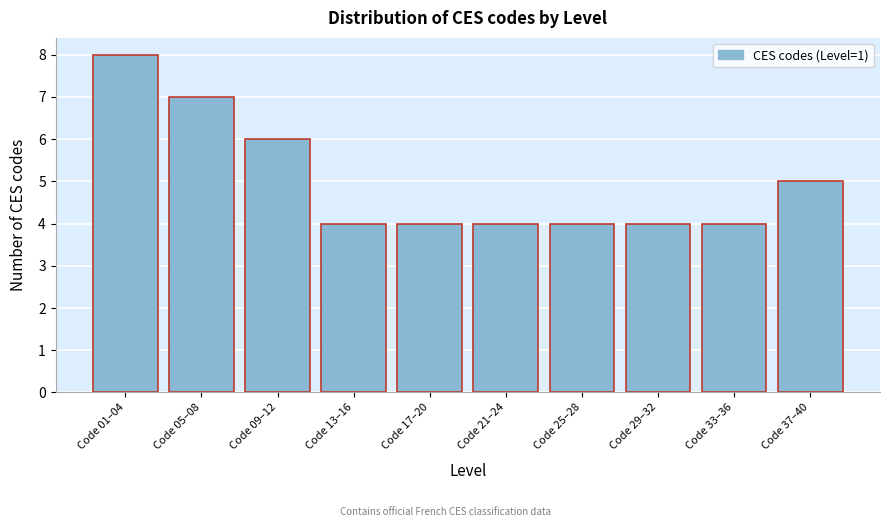

Reading left to right, extract all data points from this chart.

Code 01–04=8	Code 05–08=7	Code 09–12=6	Code 13–16=4	Code 17–20=4	Code 21–24=4	Code 25–28=4	Code 29–32=4	Code 33–36=4	Code 37–40=5